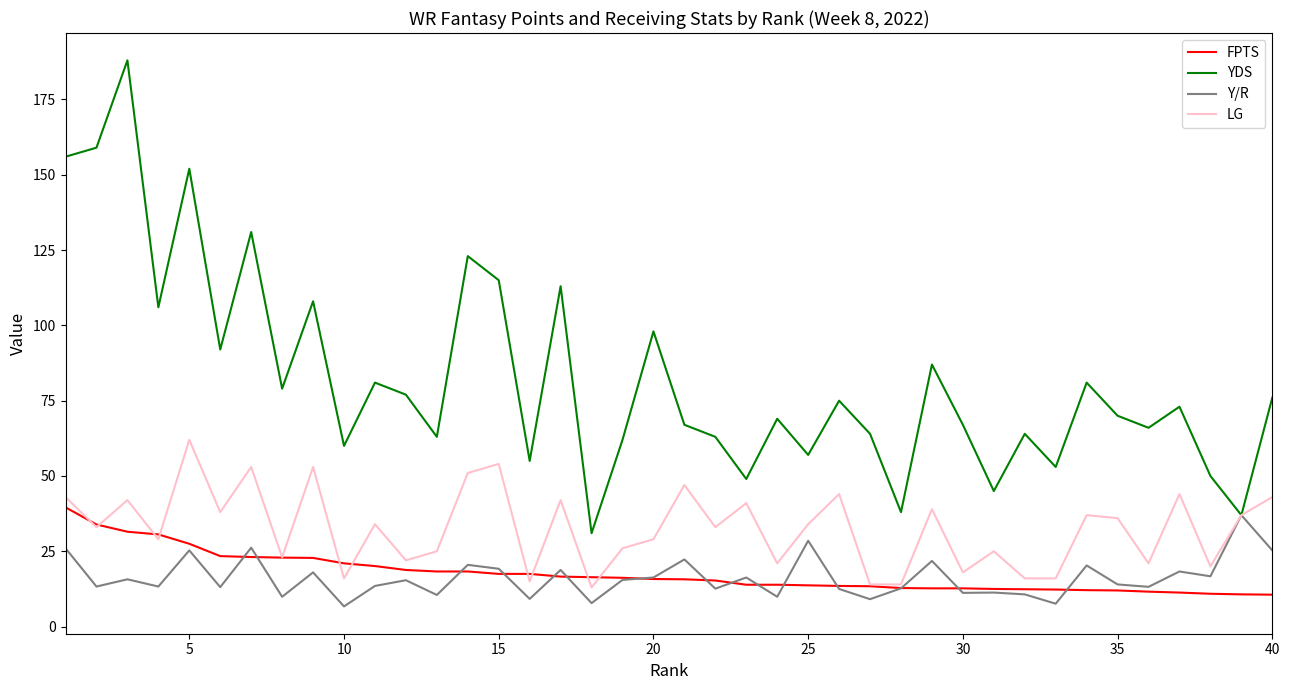

What is the average value of the FPTS series?

17.6